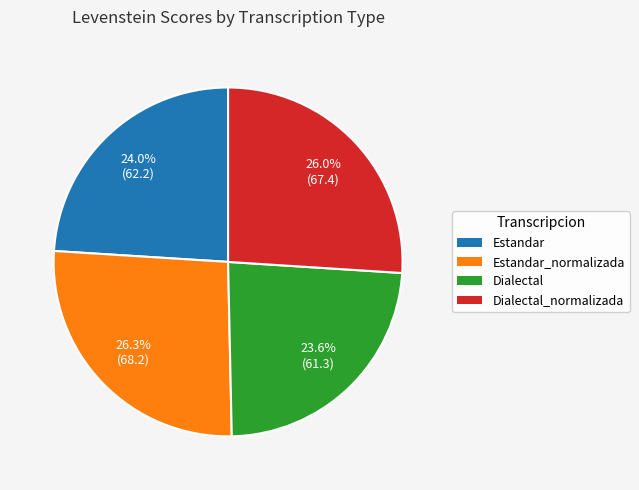

What percentage is NOT represented by Dialectal_normalizada?

74.0%